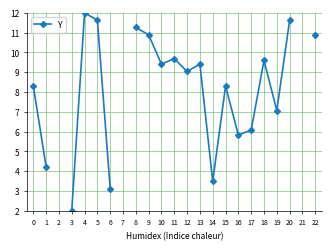

The chart shows a value of 9.0 at 12. True or false?

True